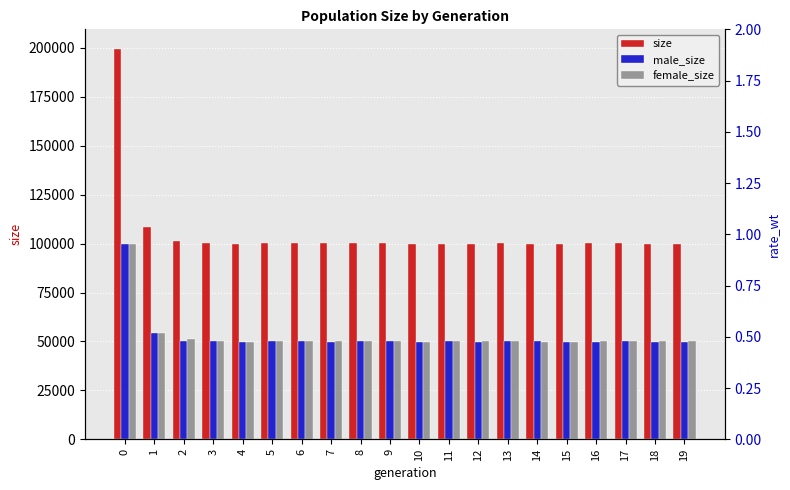

How many values in the male_size series are below 50047?

10